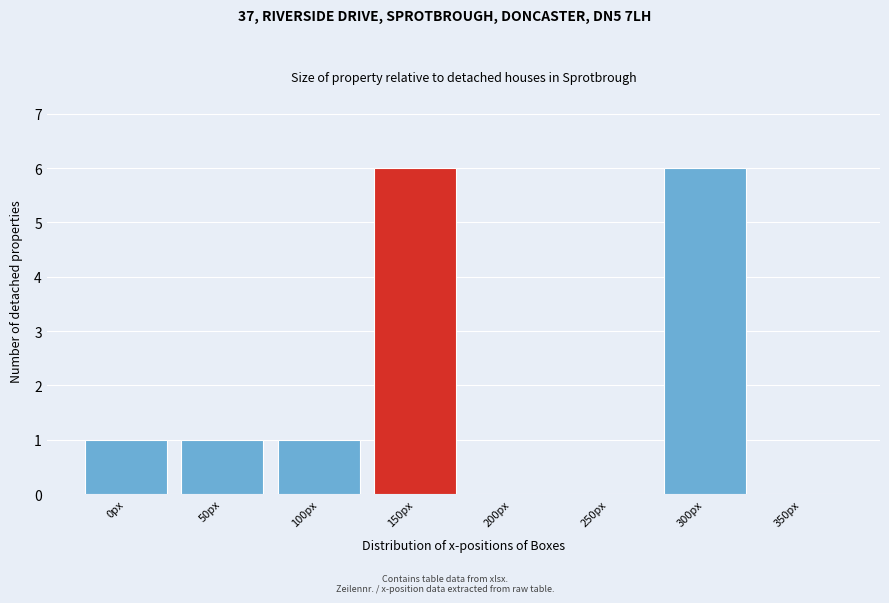

Reading left to right, list all the values displayed in this chart.

0px=1	50px=1	100px=1	150px=6	200px=0	250px=0	300px=6	350px=0